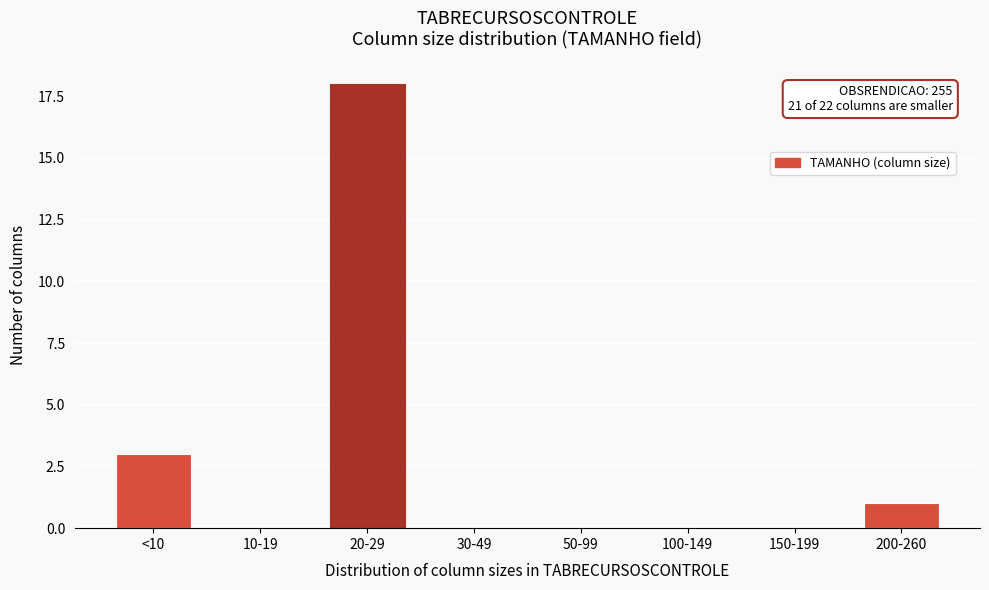

Reading left to right, transcribe all the data shown in this chart.

<10=3	10-19=0	20-29=18	30-49=0	50-99=0	100-149=0	150-199=0	200-260=1